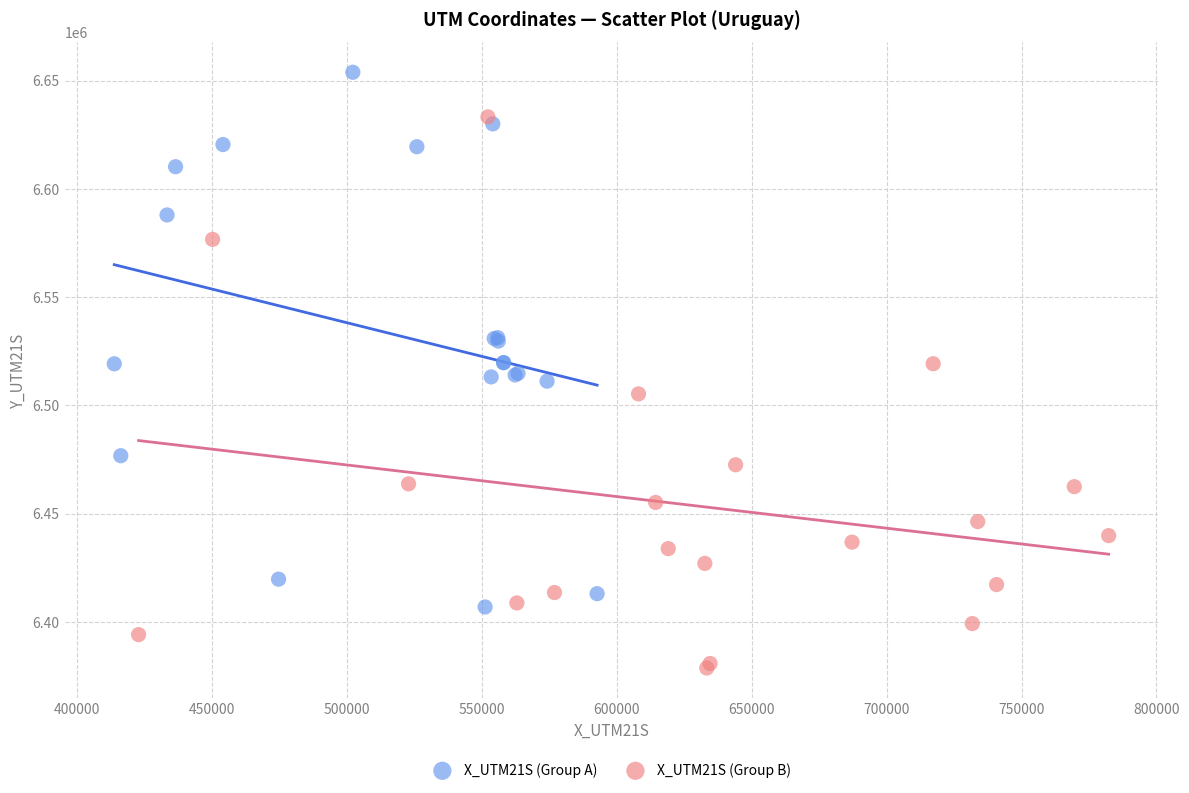

Which series reaches the maximum Y coordinate?

X_UTM21S (Group A)